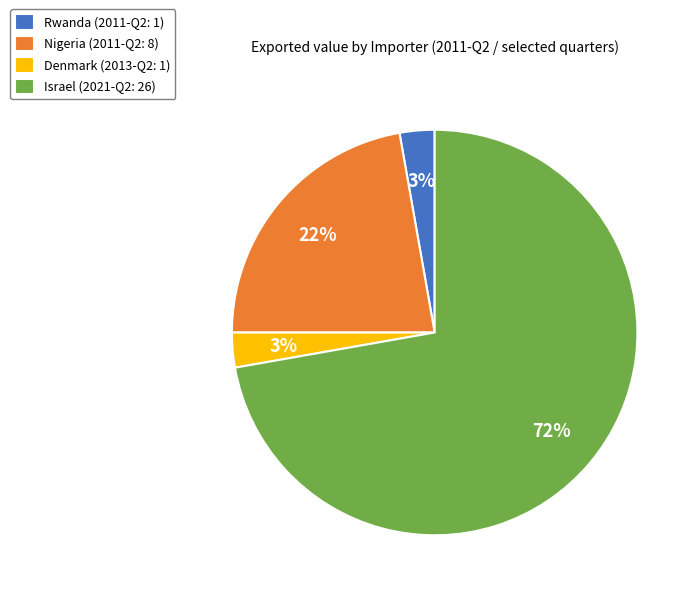

Is it true that Nigeria is 34% of the pie?

False